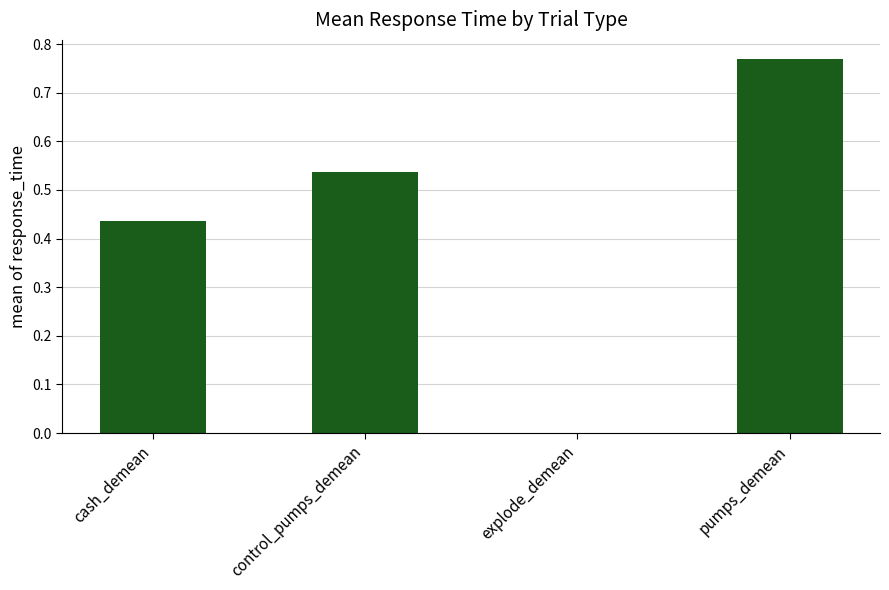

Where is the data nearest to the value 0?

cash_demean